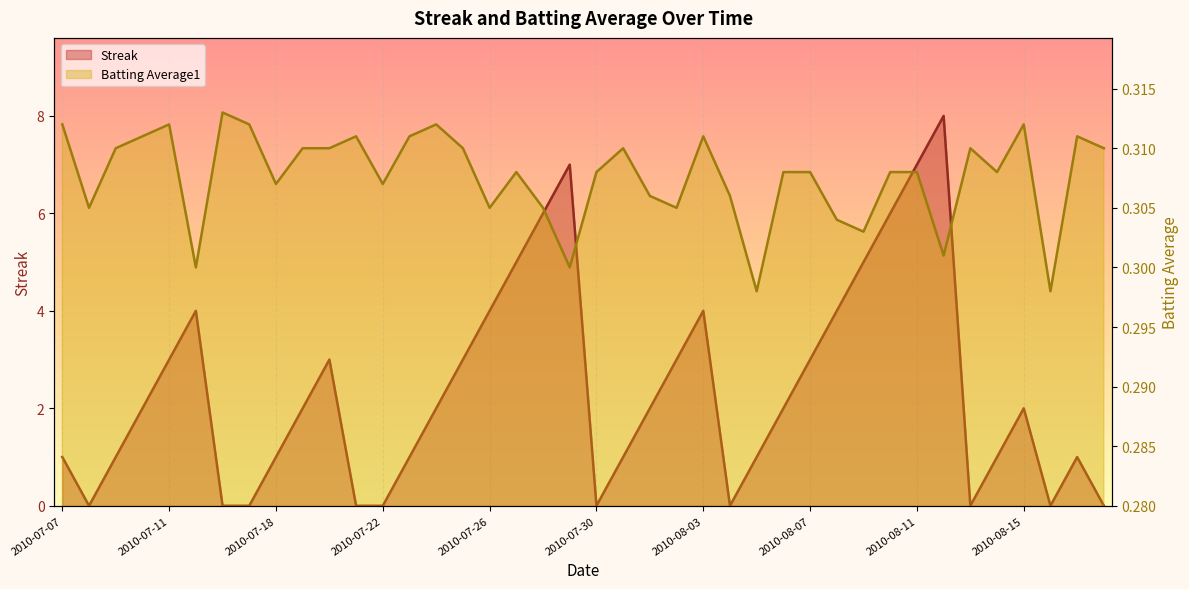

Between 2010-07-07 and 2010-08-01, which series saw the biggest shift?

Streak